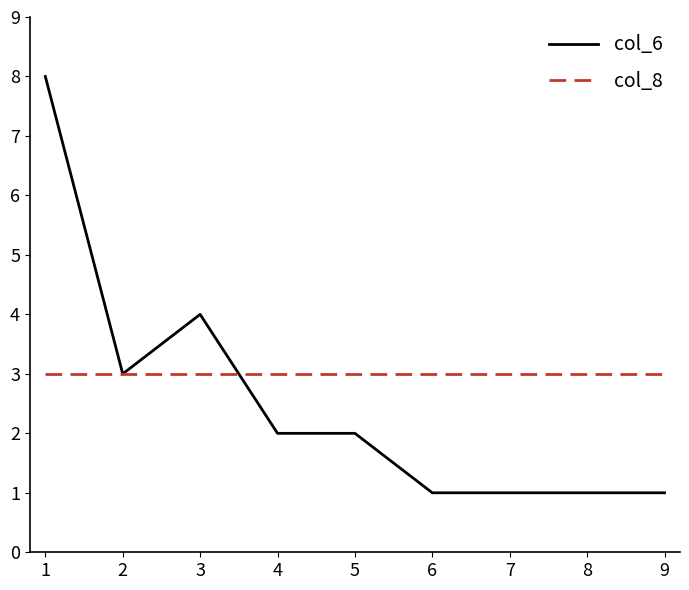

Which series has the largest total across all categories?

col_8